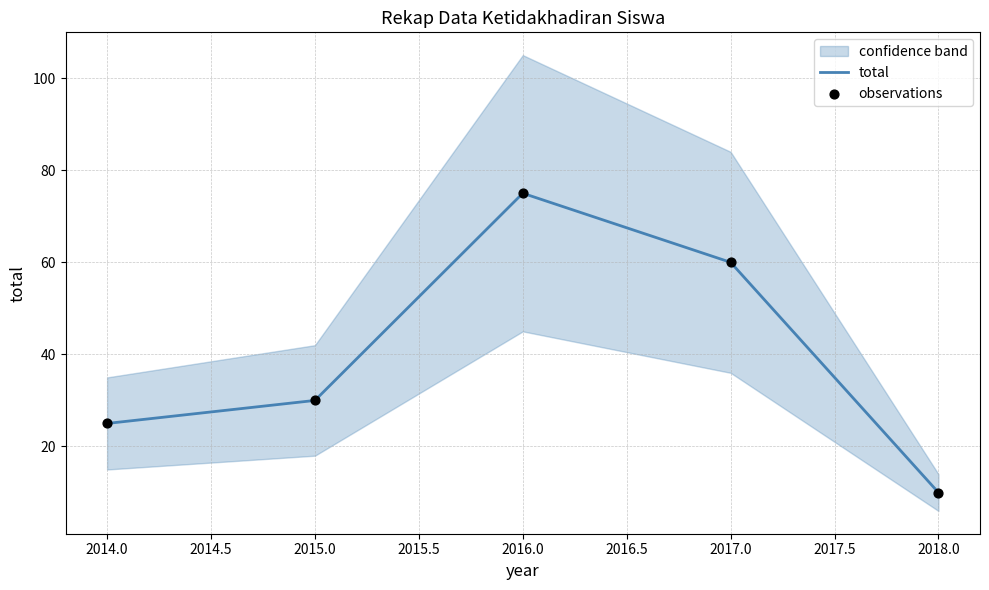

What is the maximum value for total?

75